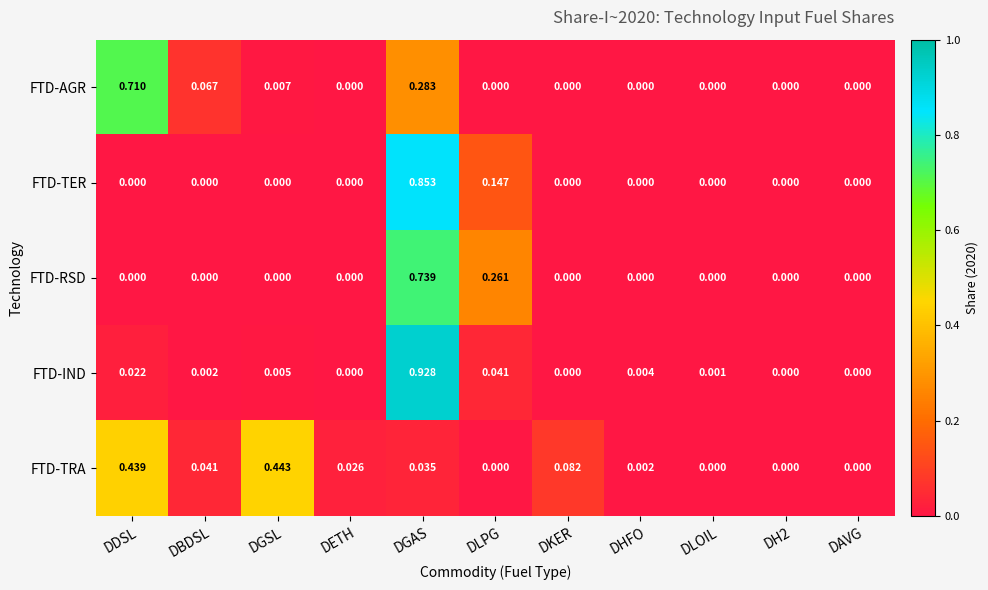

At which category does the chart reach its peak across all series?

DGAS